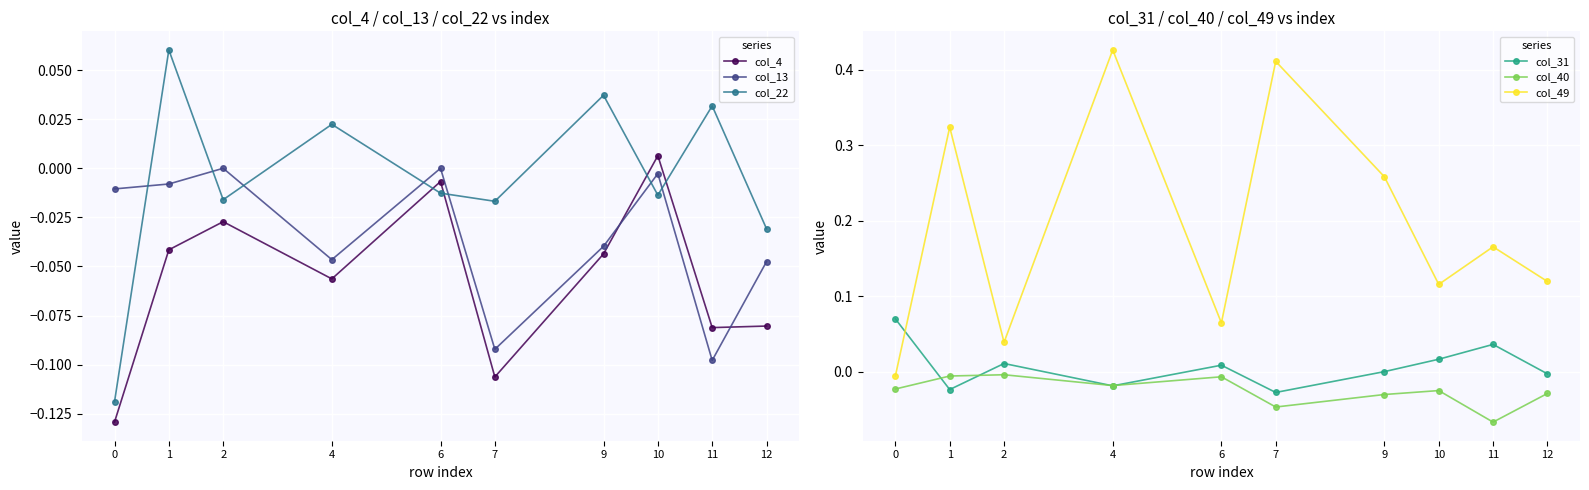

What is the difference between the col_49 values at 0 and 6?

0.1